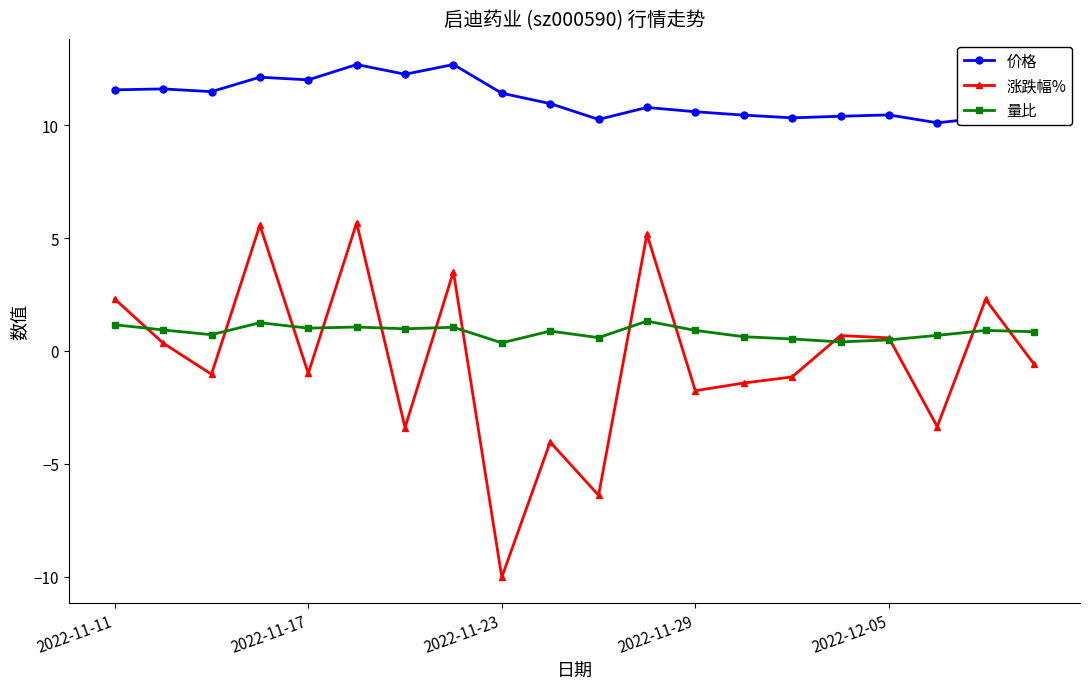

What is the value of the 量比 point at the 7th from the left?

1.0